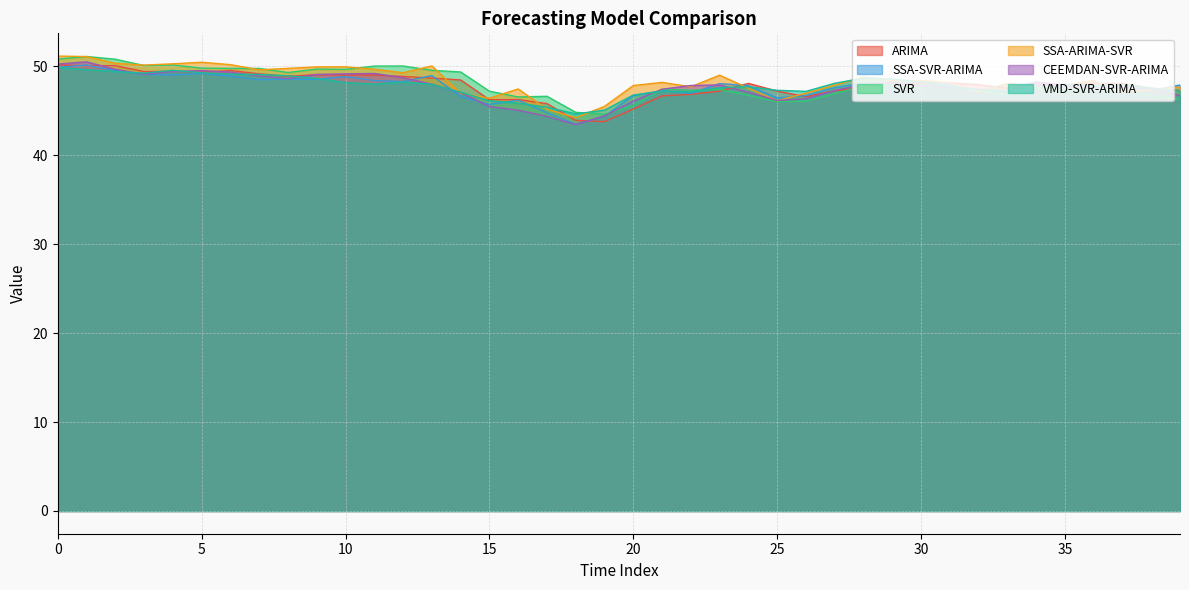

At which label is SSA-ARIMA-SVR closest to 47?

26